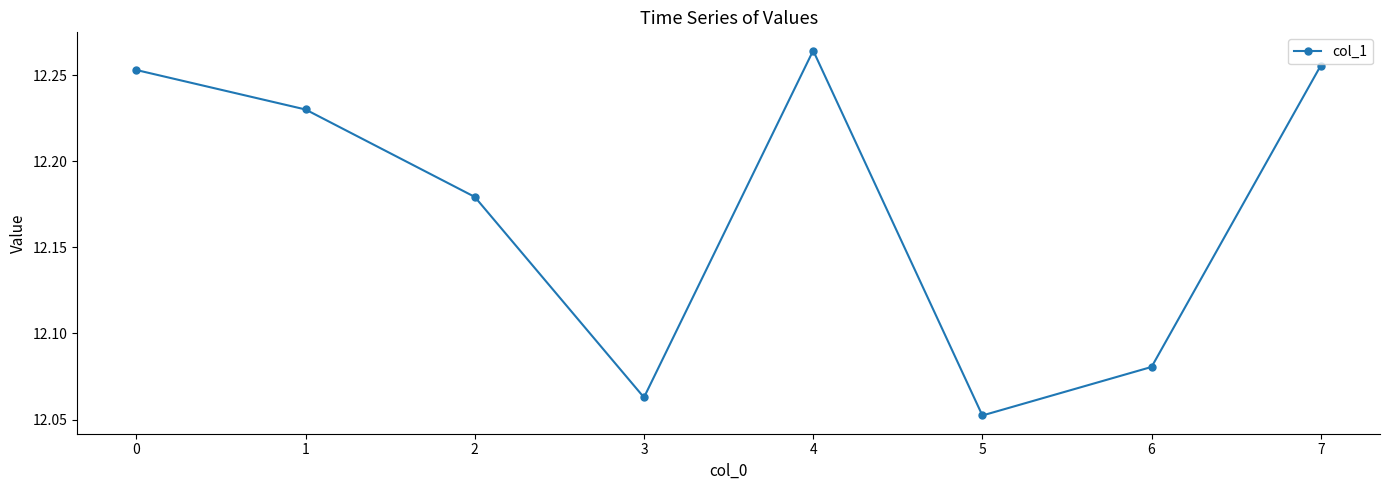

At which category does the chart reach its peak across all series?

4